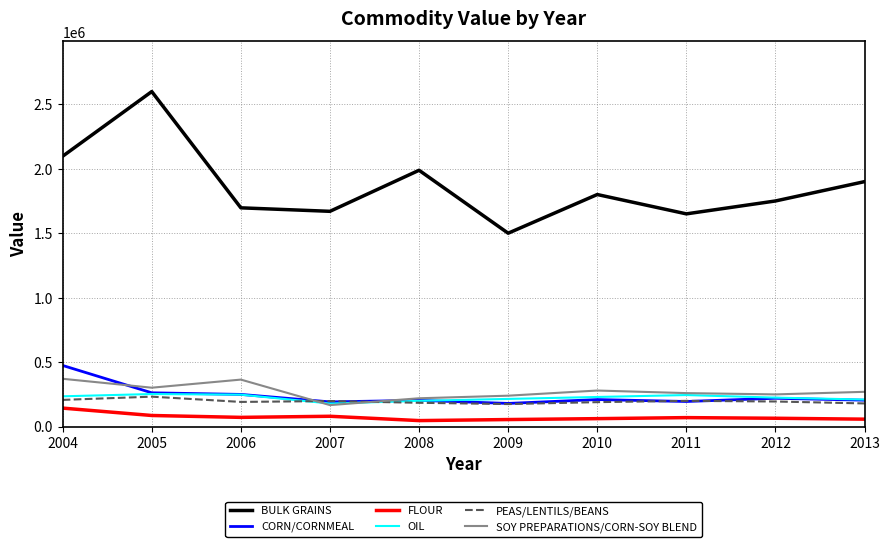

What is the total value across all series at 2007?

2486947.2